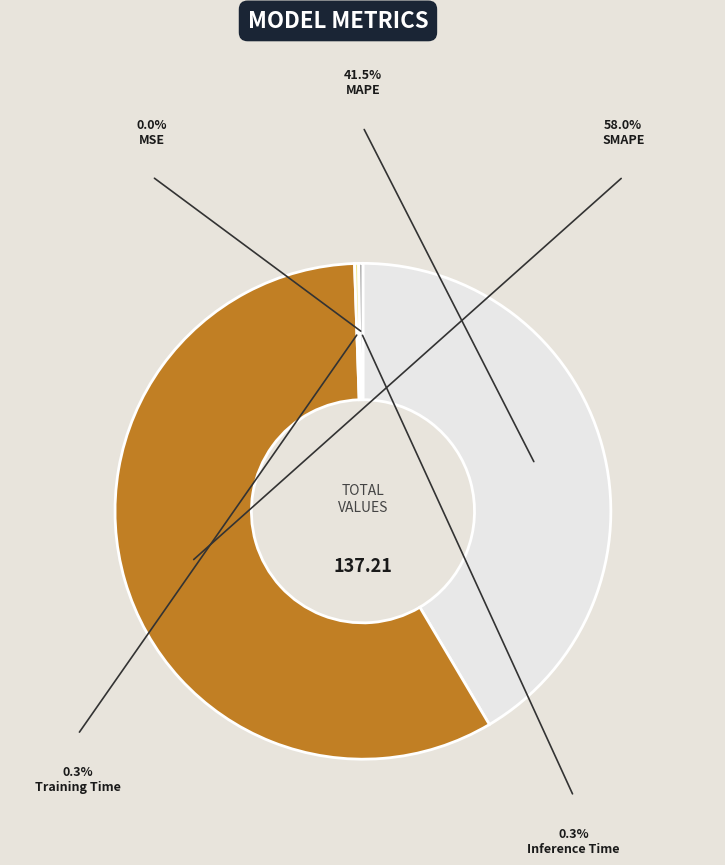

Does any single category account for the majority?

Yes